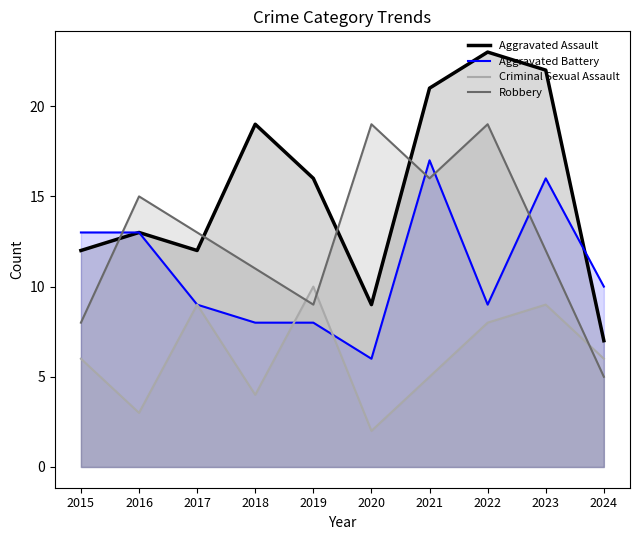

True or false: Criminal Sexual Assault and Aggravated Assault cross at least once.

False